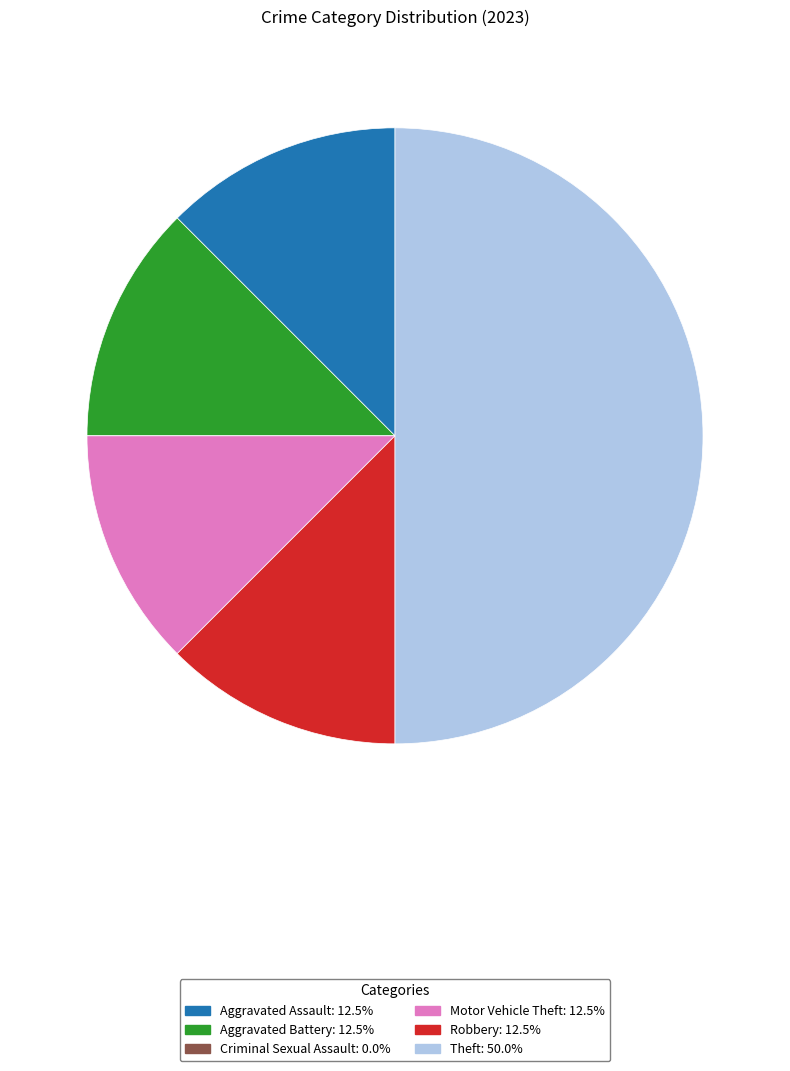

Is it true that Robbery is 1% of the pie?

False